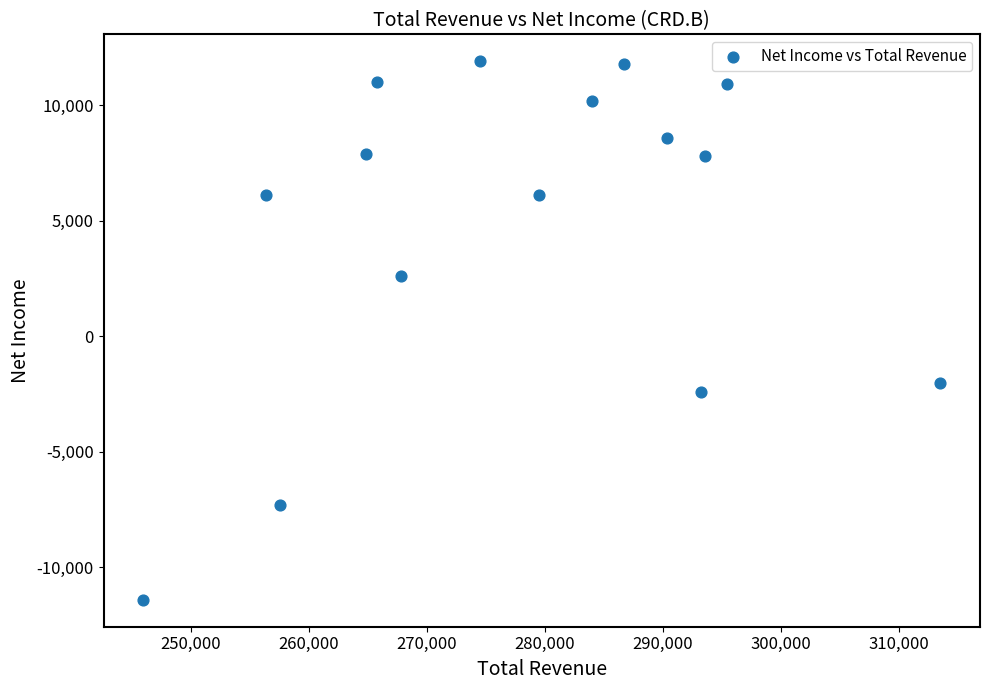

What is the range of X values (max minus min)?

67500